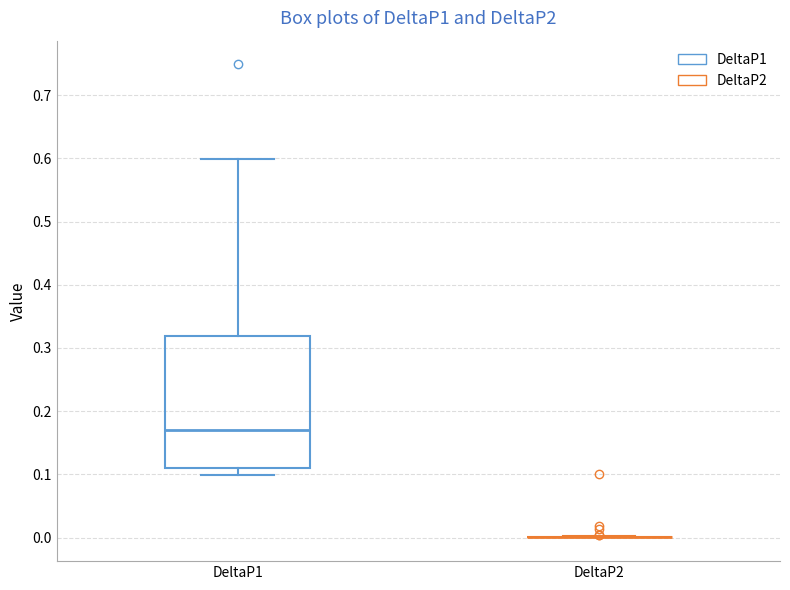

Reading left to right, read every box against the y-axis: the position of its median line, the range the box covers, and the ends of its whiskers. The values are not printed on the chart, so give them approximately, as read against the axis.

DeltaP1: median 0.17, box 0.11 to 0.32, whiskers 0.10 to 0.60
DeltaP2: box collapsed to a line at 0.00, whiskers 0.00 to 0.00